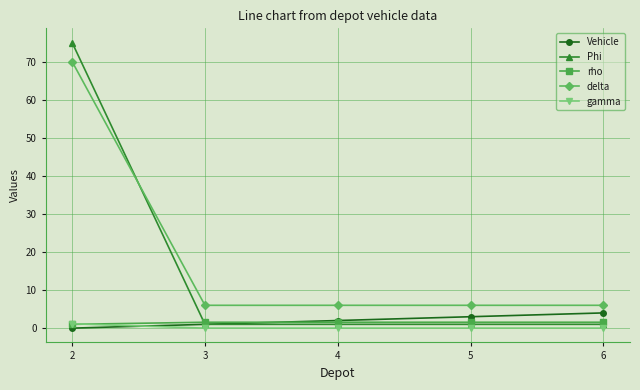

True or false: gamma has a value of 0.0 at 3.

True